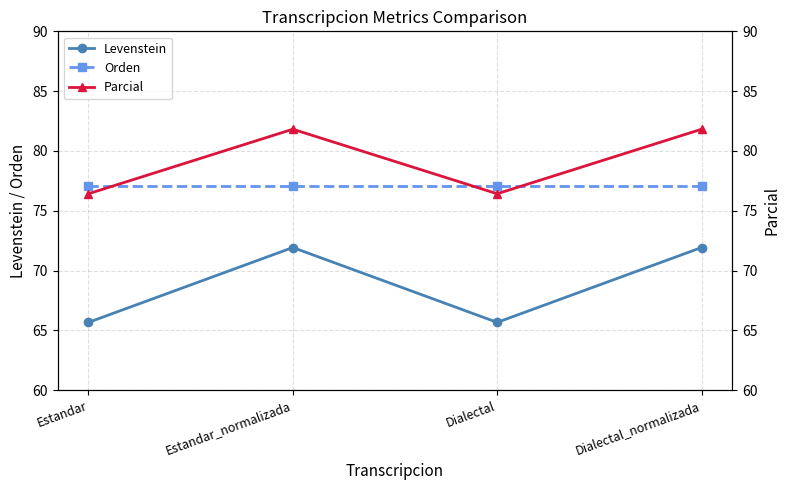

Reading right to left, what are all the values shown in this chart?

Levenstein: Dialectal_normalizada=71.9	Dialectal=65.7	Estandar_normalizada=71.9	Estandar=65.7
Orden: Dialectal_normalizada=77.1	Dialectal=77.1	Estandar_normalizada=77.1	Estandar=77.1
Parcial: Dialectal_normalizada=81.8	Dialectal=76.4	Estandar_normalizada=81.8	Estandar=76.4